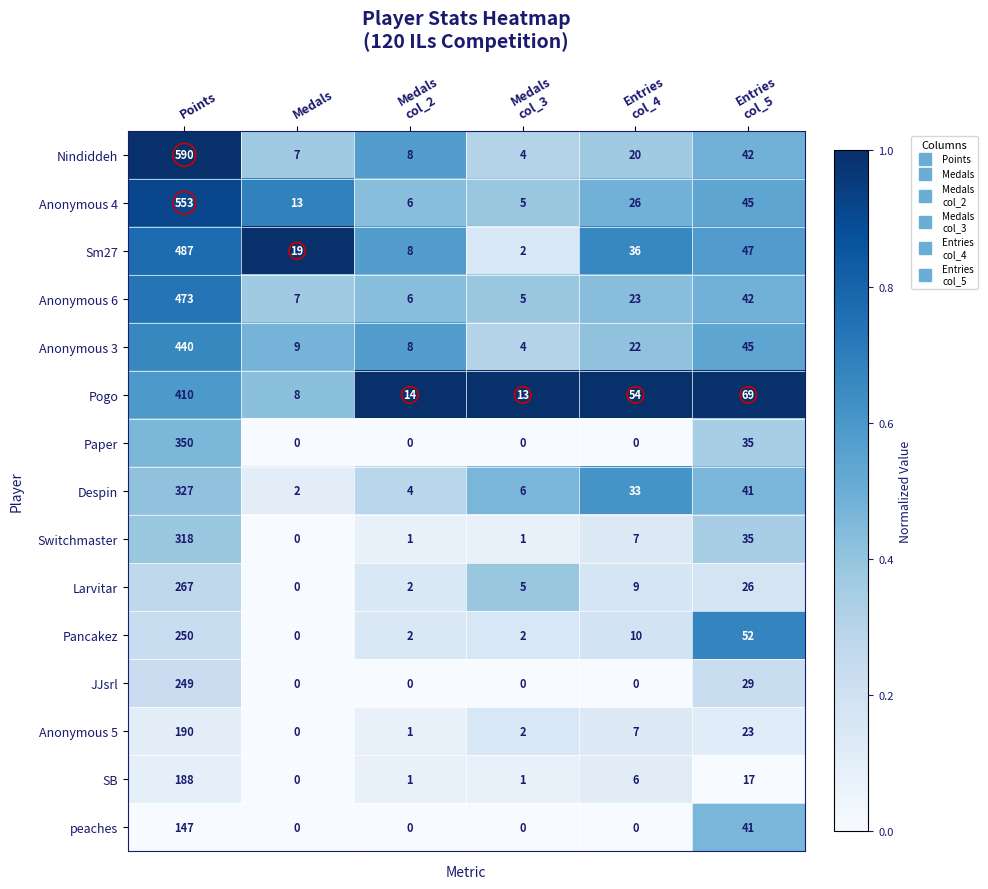

Between Medals and Medals
col_2, which series saw the biggest shift?

Sm27